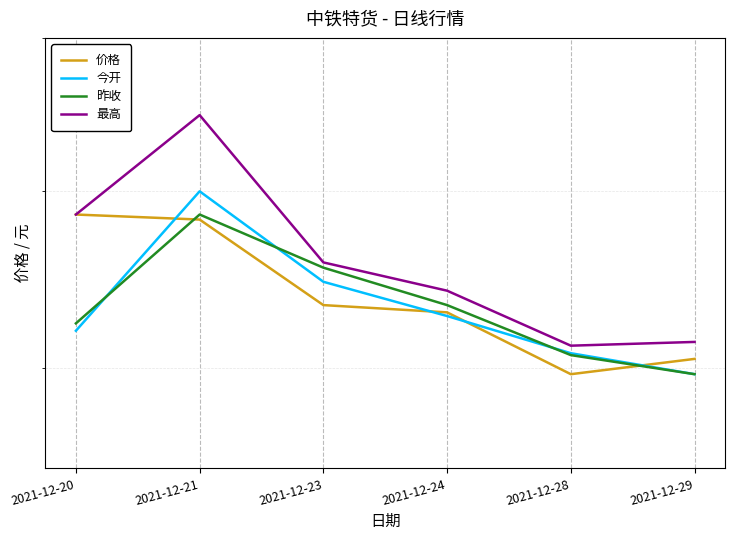

At which label does 昨收 reach its peak?

2021-12-21